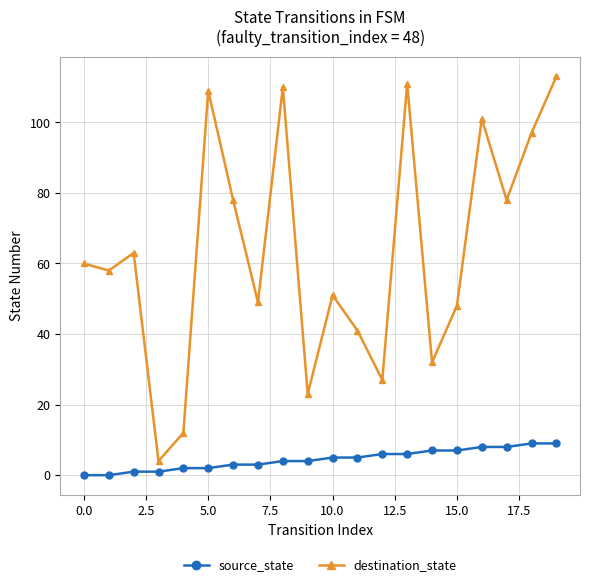

Rank the series by their maximum value, from lowest to highest.

source_state, destination_state